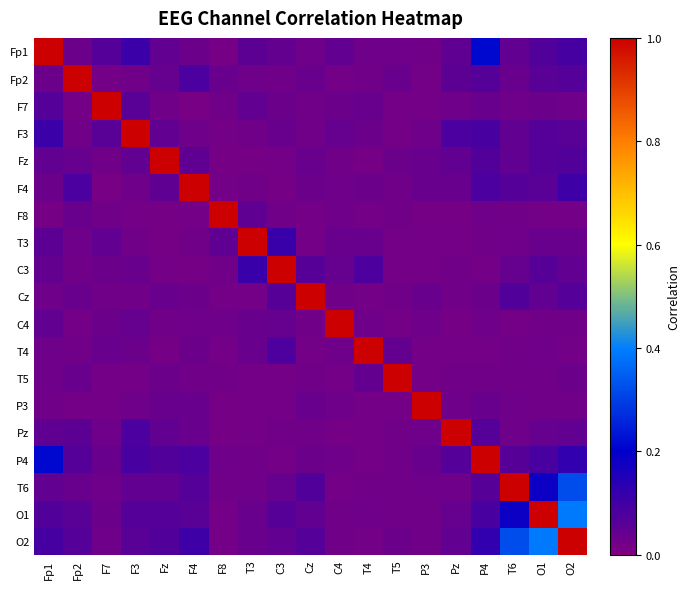

Reading right to left, what are all the values shown in this chart?

Fp1: O2=0.1	O1=0.1	T6=0.1	P4=0.2	Pz=0.1	P3=0.0	T5=0.0	T4=0.0	C4=0.1	Cz=0.0	C3=0.0	T3=0.1	F8=0.0	F4=0.0	Fz=0.1	F3=0.1	F7=0.1	Fp2=0.0	Fp1=1.0
Fp2: O2=0.1	O1=0.1	T6=0.0	P4=0.1	Pz=0.1	P3=0.0	T5=0.0	T4=0.0	C4=0.0	Cz=0.0	C3=0.0	T3=0.0	F8=0.0	F4=0.1	Fz=0.0	F3=0.0	F7=0.0	Fp2=1.0	Fp1=0.0
F7: O2=0.0	O1=0.0	T6=0.0	P4=0.0	Pz=0.0	P3=0.0	T5=0.0	T4=0.0	C4=0.0	Cz=0.0	C3=0.0	T3=0.0	F8=0.0	F4=0.0	Fz=0.0	F3=0.1	F7=1.0	Fp2=0.0	Fp1=0.1
F3: O2=0.1	O1=0.1	T6=0.0	P4=0.1	Pz=0.1	P3=0.0	T5=0.0	T4=0.0	C4=0.0	Cz=0.0	C3=0.0	T3=0.0	F8=0.0	F4=0.0	Fz=0.0	F3=1.0	F7=0.1	Fp2=0.0	Fp1=0.1
Fz: O2=0.1	O1=0.1	T6=0.0	P4=0.1	Pz=0.0	P3=0.0	T5=0.0	T4=0.0	C4=0.0	Cz=0.0	C3=0.0	T3=0.0	F8=0.0	F4=0.1	Fz=1.0	F3=0.0	F7=0.0	Fp2=0.0	Fp1=0.1
F4: O2=0.1	O1=0.1	T6=0.1	P4=0.1	Pz=0.0	P3=0.0	T5=0.0	T4=0.0	C4=0.0	Cz=0.0	C3=0.0	T3=0.0	F8=0.0	F4=1.0	Fz=0.1	F3=0.0	F7=0.0	Fp2=0.1	Fp1=0.0
F8: O2=0.0	O1=0.0	T6=0.0	P4=0.0	Pz=0.0	P3=0.0	T5=0.0	T4=0.0	C4=0.0	Cz=0.0	C3=0.0	T3=0.1	F8=1.0	F4=0.0	Fz=0.0	F3=0.0	F7=0.0	Fp2=0.0	Fp1=0.0
T3: O2=0.0	O1=0.0	T6=0.0	P4=0.0	Pz=0.0	P3=0.0	T5=0.0	T4=0.0	C4=0.0	Cz=0.0	C3=0.1	T3=1.0	F8=0.1	F4=0.0	Fz=0.0	F3=0.0	F7=0.0	Fp2=0.0	Fp1=0.1
C3: O2=0.0	O1=0.1	T6=0.0	P4=0.0	Pz=0.0	P3=0.0	T5=0.0	T4=0.1	C4=0.0	Cz=0.1	C3=1.0	T3=0.1	F8=0.0	F4=0.0	Fz=0.0	F3=0.0	F7=0.0	Fp2=0.0	Fp1=0.0
Cz: O2=0.1	O1=0.0	T6=0.1	P4=0.0	Pz=0.0	P3=0.0	T5=0.0	T4=0.0	C4=0.0	Cz=1.0	C3=0.1	T3=0.0	F8=0.0	F4=0.0	Fz=0.0	F3=0.0	F7=0.0	Fp2=0.0	Fp1=0.0
C4: O2=0.0	O1=0.0	T6=0.0	P4=0.0	Pz=0.0	P3=0.0	T5=0.0	T4=0.0	C4=1.0	Cz=0.0	C3=0.0	T3=0.0	F8=0.0	F4=0.0	Fz=0.0	F3=0.0	F7=0.0	Fp2=0.0	Fp1=0.1
T4: O2=0.0	O1=0.0	T6=0.0	P4=0.0	Pz=0.0	P3=0.0	T5=0.0	T4=1.0	C4=0.0	Cz=0.0	C3=0.1	T3=0.0	F8=0.0	F4=0.0	Fz=0.0	F3=0.0	F7=0.0	Fp2=0.0	Fp1=0.0
T5: O2=0.0	O1=0.0	T6=0.0	P4=0.0	Pz=0.0	P3=0.0	T5=1.0	T4=0.0	C4=0.0	Cz=0.0	C3=0.0	T3=0.0	F8=0.0	F4=0.0	Fz=0.0	F3=0.0	F7=0.0	Fp2=0.0	Fp1=0.0
P3: O2=0.0	O1=0.0	T6=0.0	P4=0.0	Pz=0.0	P3=1.0	T5=0.0	T4=0.0	C4=0.0	Cz=0.0	C3=0.0	T3=0.0	F8=0.0	F4=0.0	Fz=0.0	F3=0.0	F7=0.0	Fp2=0.0	Fp1=0.0
Pz: O2=0.0	O1=0.0	T6=0.0	P4=0.1	Pz=1.0	P3=0.0	T5=0.0	T4=0.0	C4=0.0	Cz=0.0	C3=0.0	T3=0.0	F8=0.0	F4=0.0	Fz=0.0	F3=0.1	F7=0.0	Fp2=0.1	Fp1=0.1
P4: O2=0.1	O1=0.1	T6=0.1	P4=1.0	Pz=0.1	P3=0.0	T5=0.0	T4=0.0	C4=0.0	Cz=0.0	C3=0.0	T3=0.0	F8=0.0	F4=0.1	Fz=0.1	F3=0.1	F7=0.0	Fp2=0.1	Fp1=0.2
T6: O2=0.3	O1=0.2	T6=1.0	P4=0.1	Pz=0.0	P3=0.0	T5=0.0	T4=0.0	C4=0.0	Cz=0.1	C3=0.0	T3=0.0	F8=0.0	F4=0.1	Fz=0.0	F3=0.0	F7=0.0	Fp2=0.0	Fp1=0.1
O1: O2=0.4	O1=1.0	T6=0.2	P4=0.1	Pz=0.0	P3=0.0	T5=0.0	T4=0.0	C4=0.0	Cz=0.0	C3=0.1	T3=0.0	F8=0.0	F4=0.1	Fz=0.1	F3=0.1	F7=0.0	Fp2=0.1	Fp1=0.1
O2: O2=1.0	O1=0.4	T6=0.3	P4=0.1	Pz=0.0	P3=0.0	T5=0.0	T4=0.0	C4=0.0	Cz=0.1	C3=0.0	T3=0.0	F8=0.0	F4=0.1	Fz=0.1	F3=0.1	F7=0.0	Fp2=0.1	Fp1=0.1